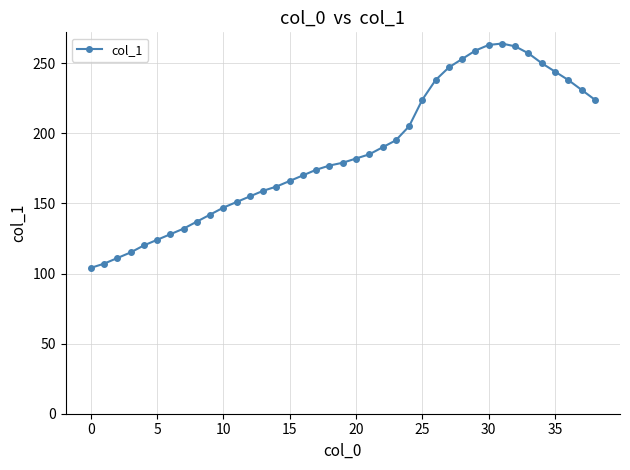

Does the chart display data point markers on the line(s)?

Yes